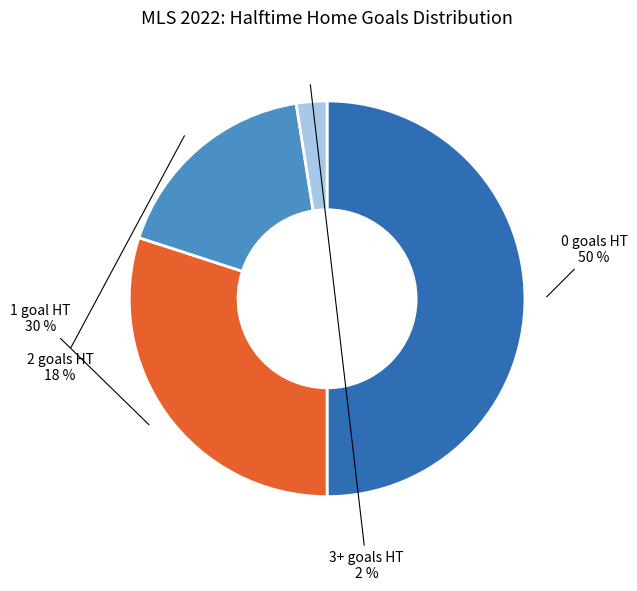

To the nearest percent, what is the average slice percentage?

25%